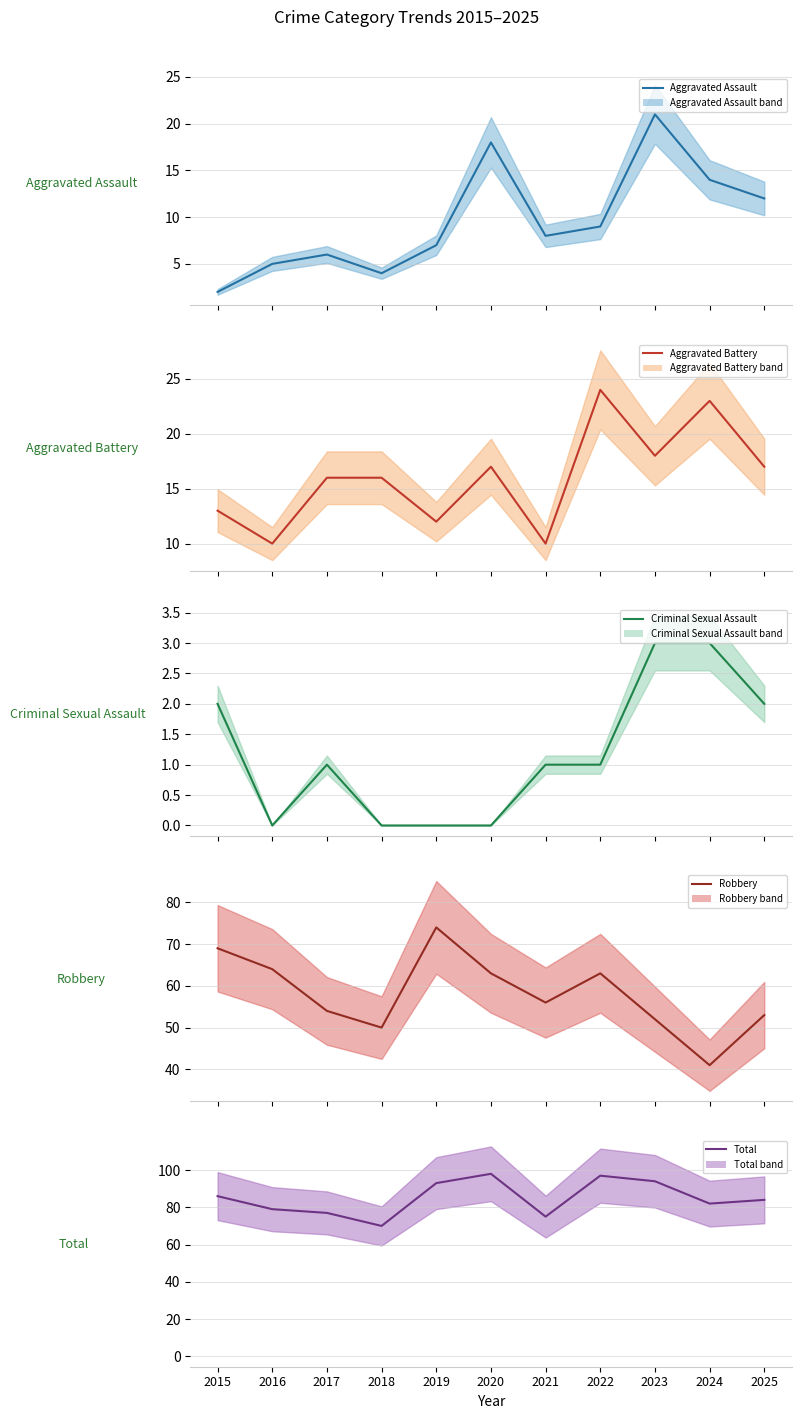

How many distinct data groups are displayed?

5